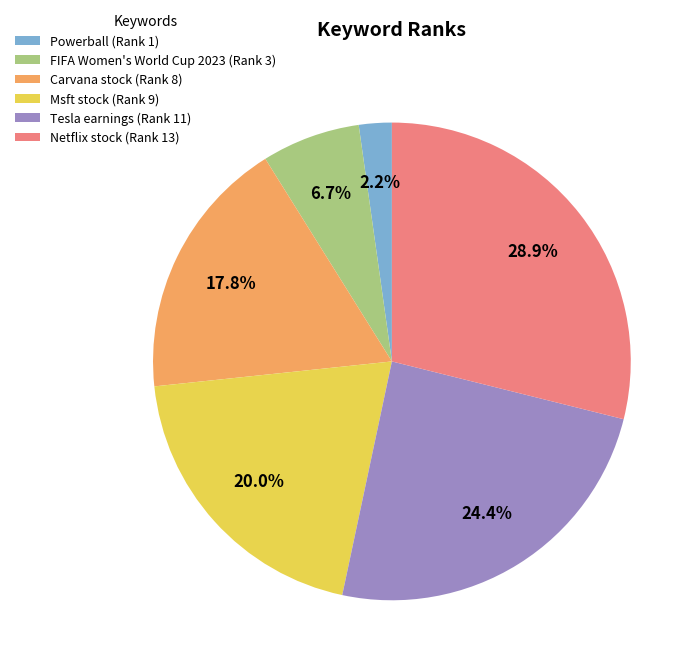

Does Tesla earnings represent more than half of the total?

No